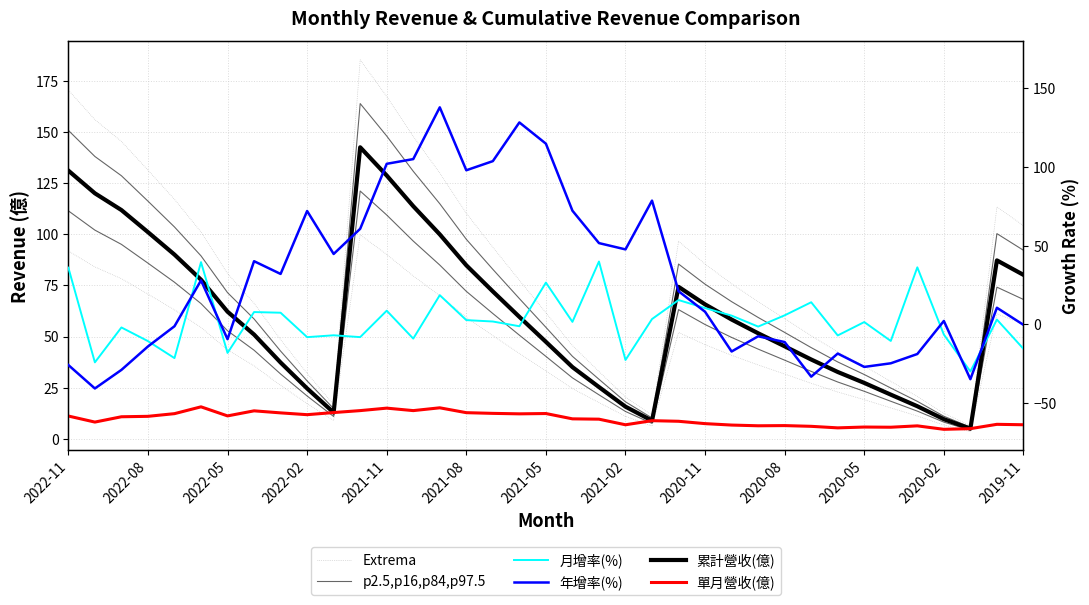

What is the difference between the 單月營收(億) values at 2021-07 and 2021-01?

3.6